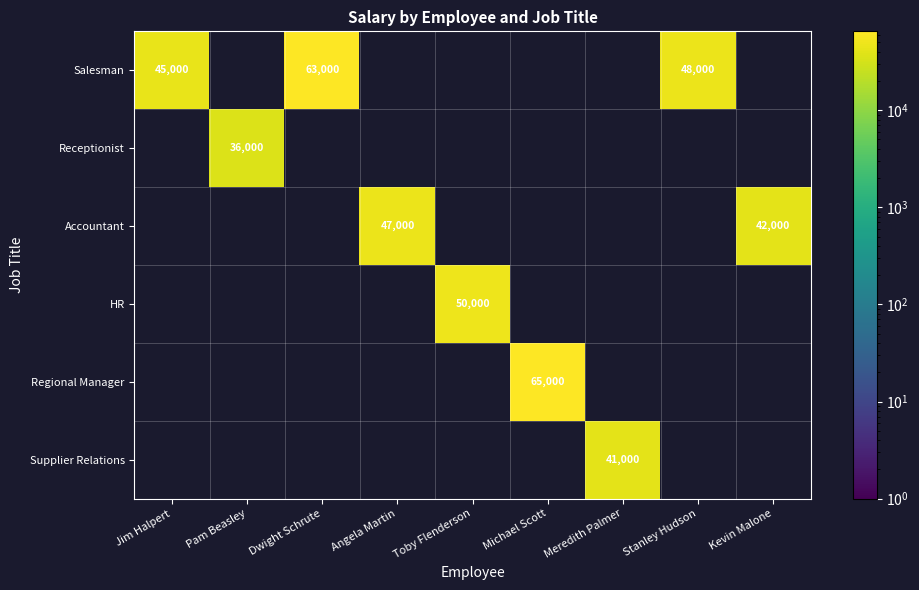

The value of Regional Manager at Michael Scott is 102930. True or false?

False